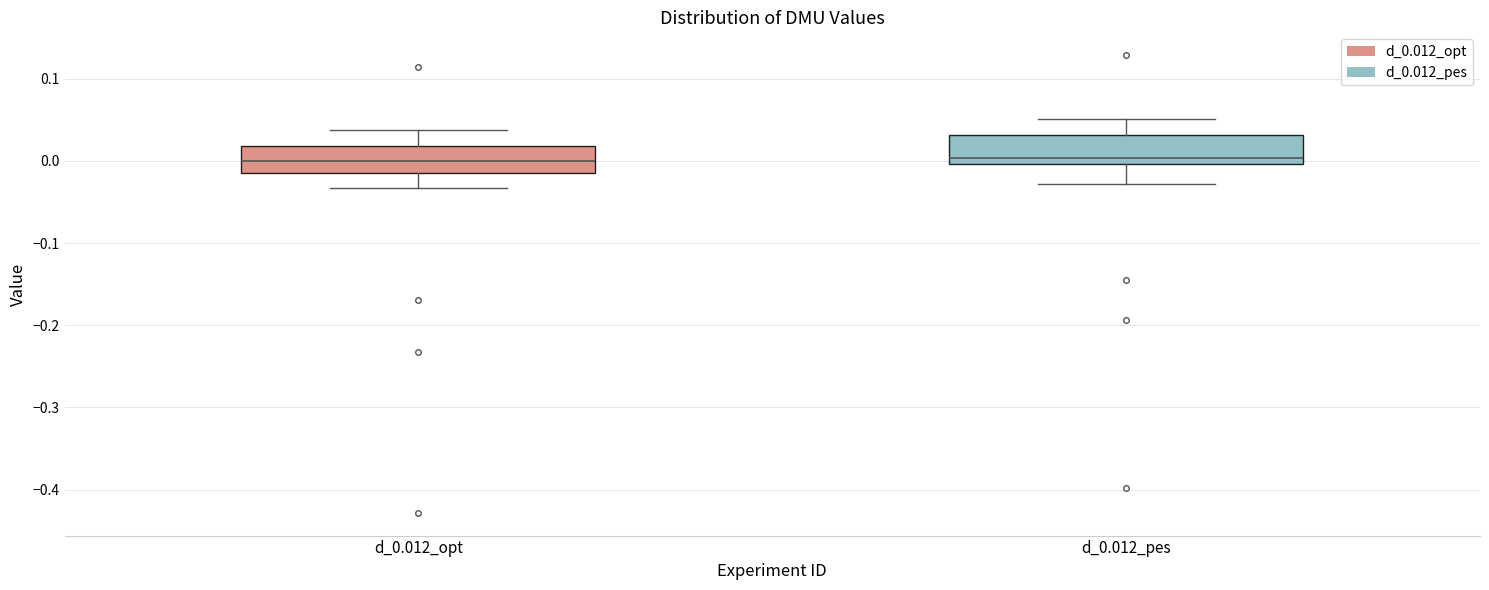

Reading left to right, read every box against the y-axis: the position of its median line, the range the box covers, and the ends of its whiskers. The values are not printed on the chart, so give them approximately, as read against the axis.

d_0.012_opt: median 0.00, box -0.01 to 0.02, whiskers -0.03 to 0.04
d_0.012_pes: median 0.00 (just above the box's lower edge), box 0.00 to 0.03, whiskers -0.03 to 0.05